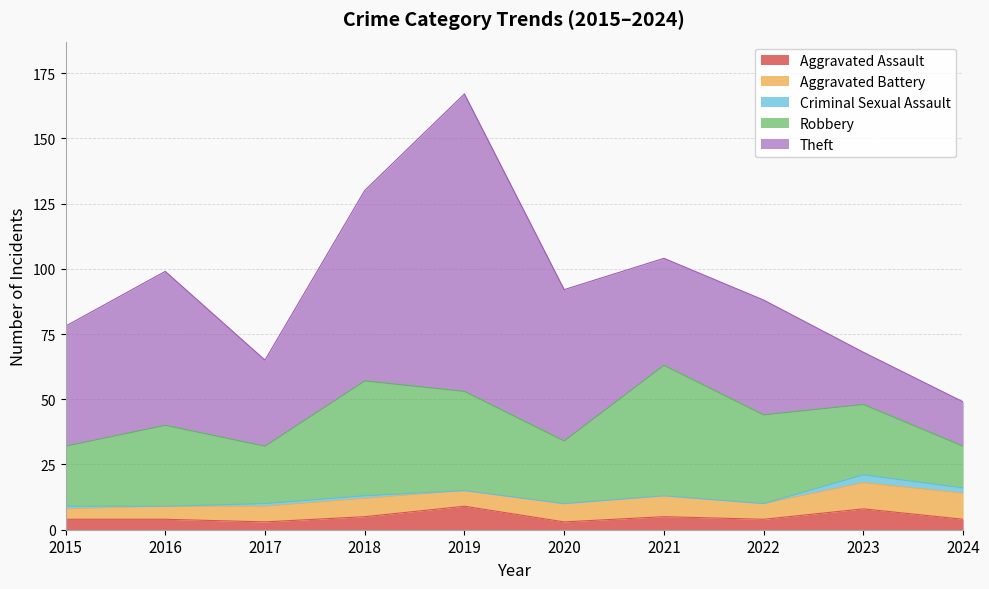

At which category does Robbery reach its first local peak?

2016